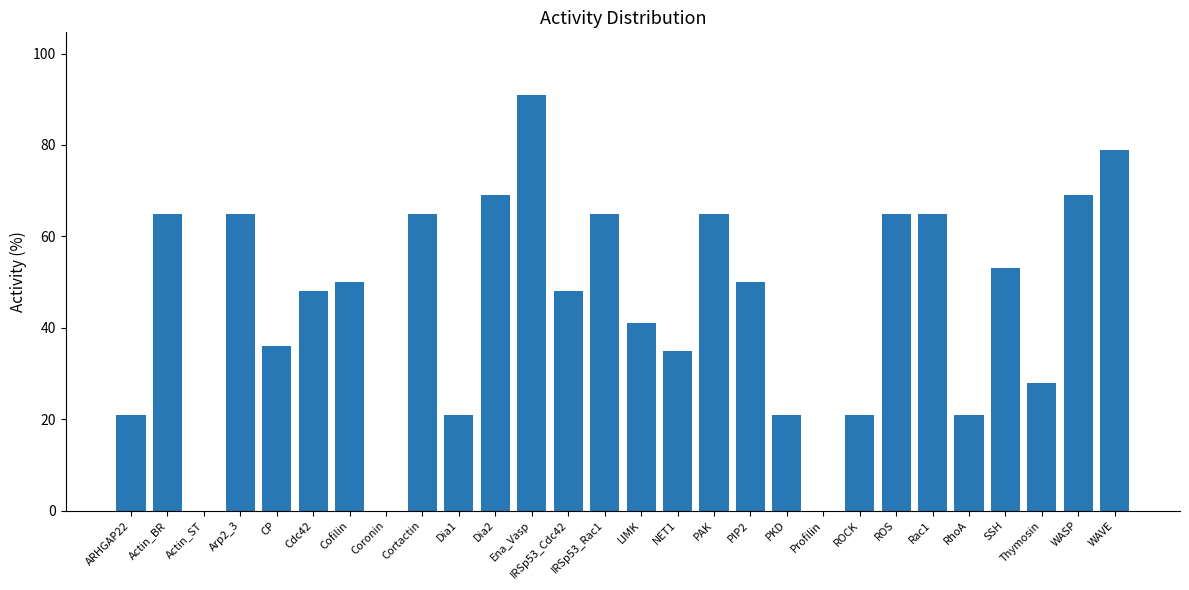

How many series are shown in this chart?

1